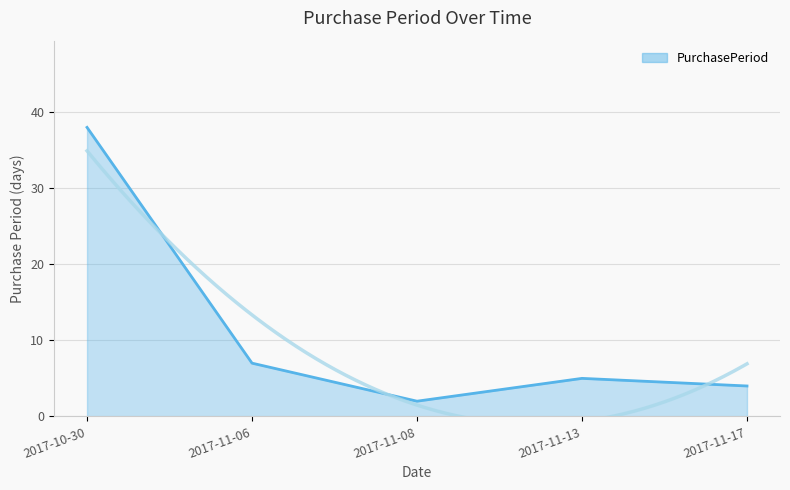

Does the chart have visible grid lines?

Yes